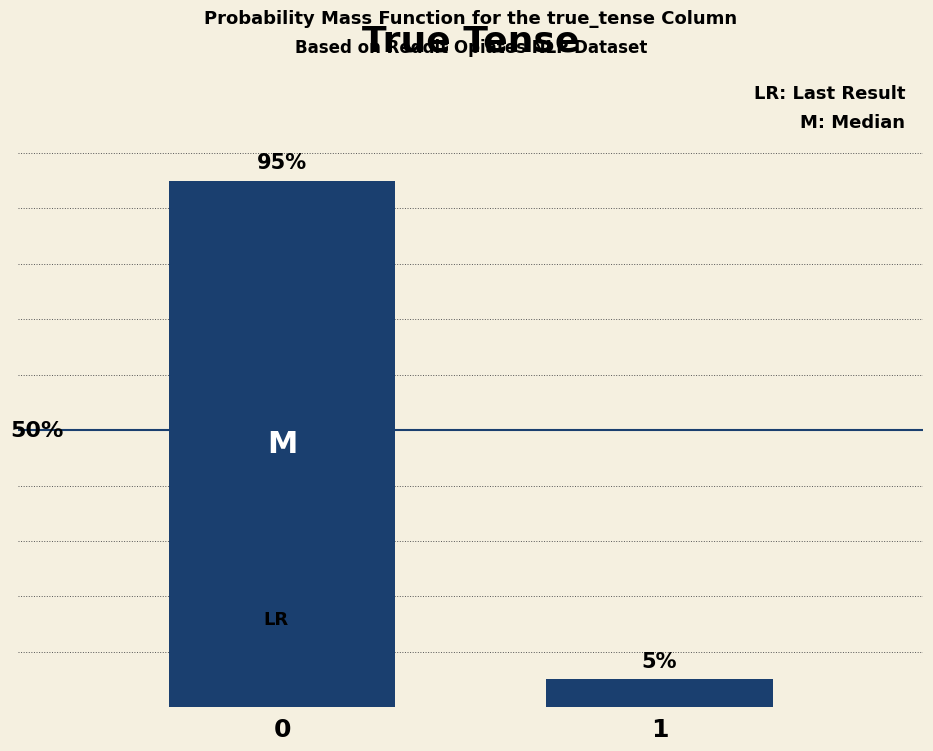

Rank the categories by value from lowest to highest.

1, 0